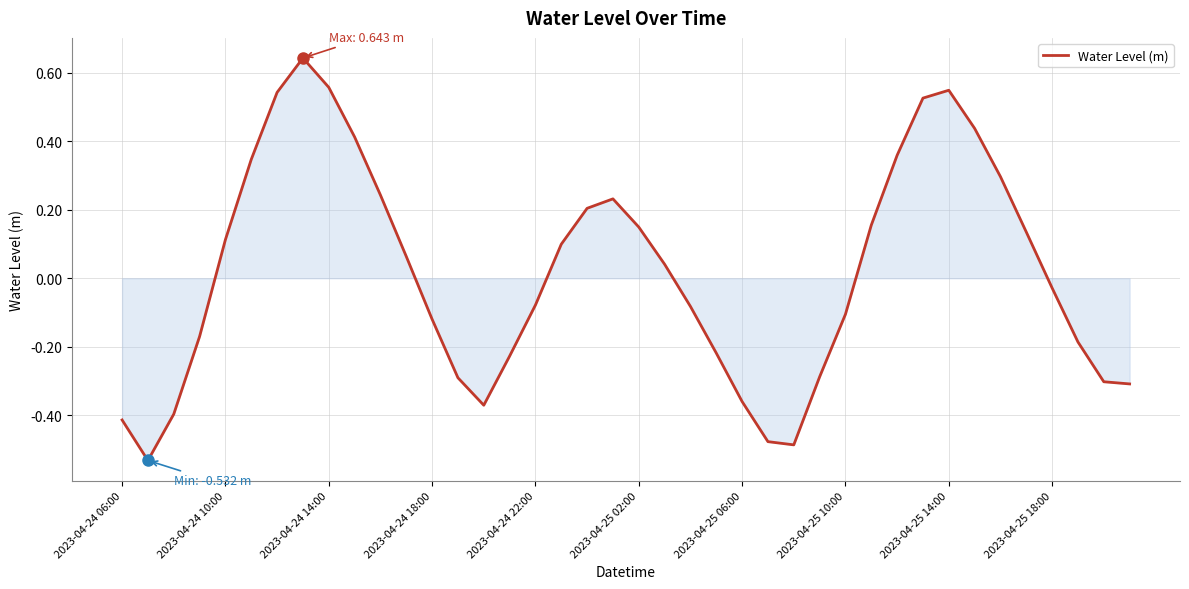

What is the difference between the maximum and minimum values?

1.2